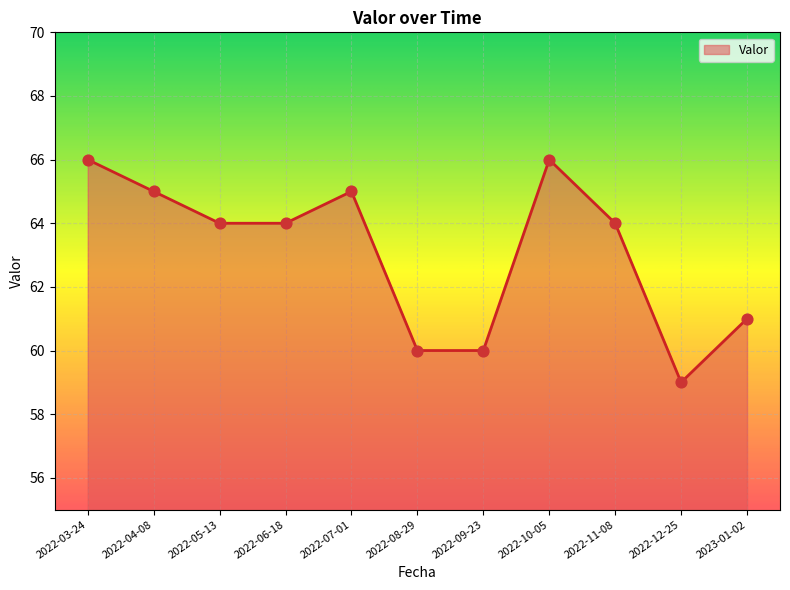

Which has a higher value, 2022-06-18 or 2022-09-23?

2022-06-18